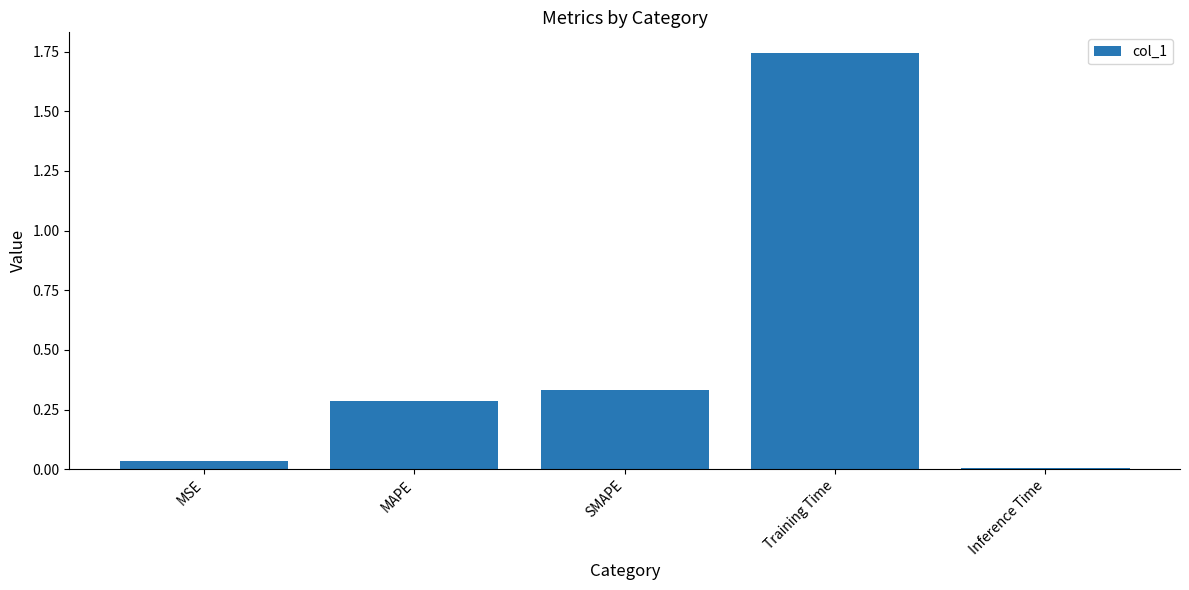

At which label is the value closest to 0?

Inference Time